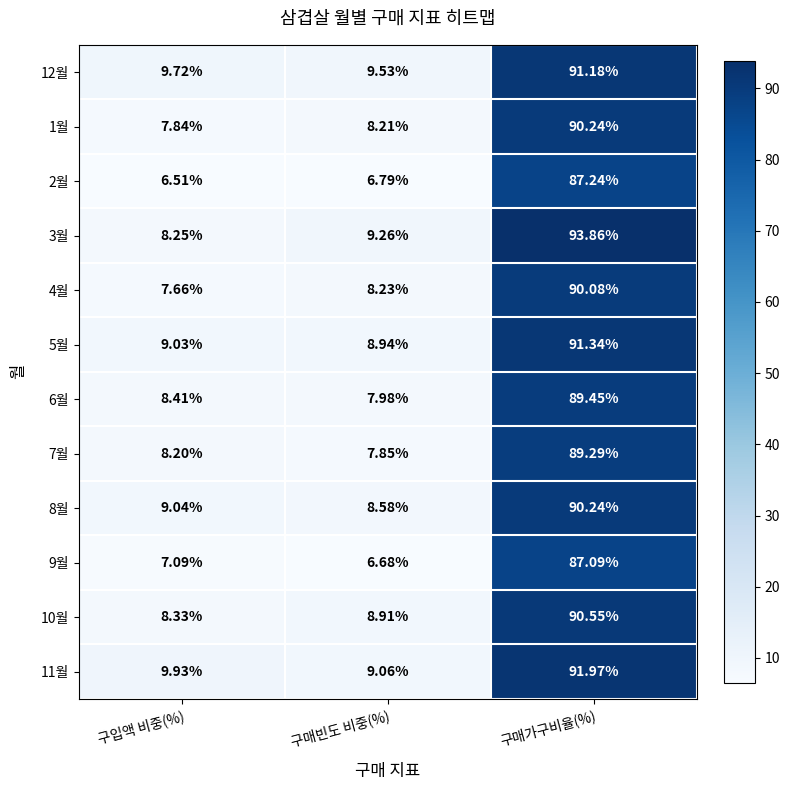

Which category has the lowest value across all series?

구입액 비중(%)